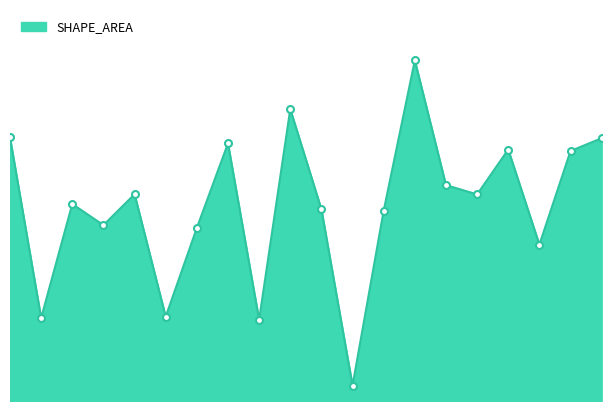

What is the average value?

119557018.2